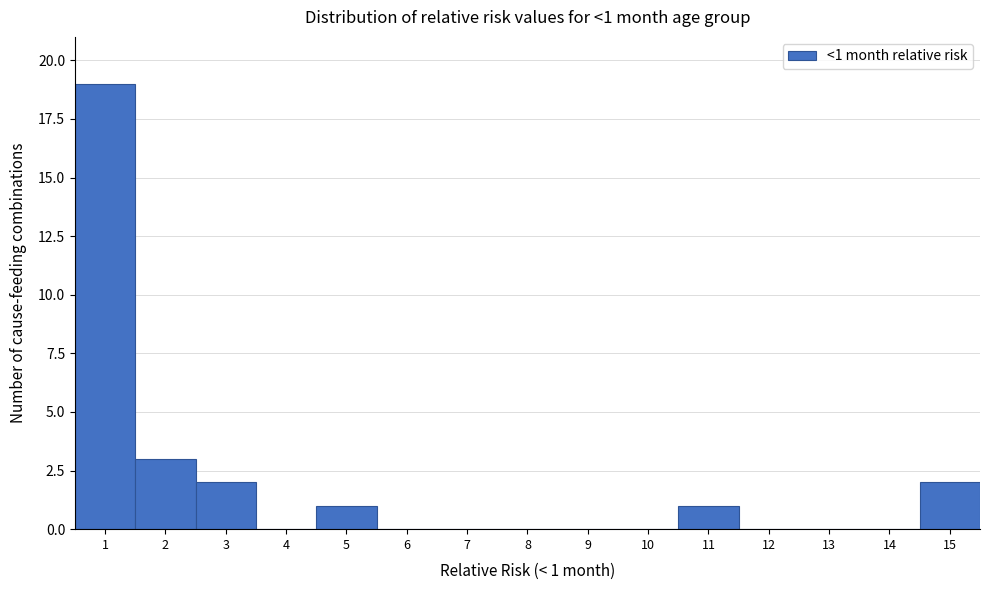

Over which range of the x-axis is the bar tallest?

0.5 to 1.5